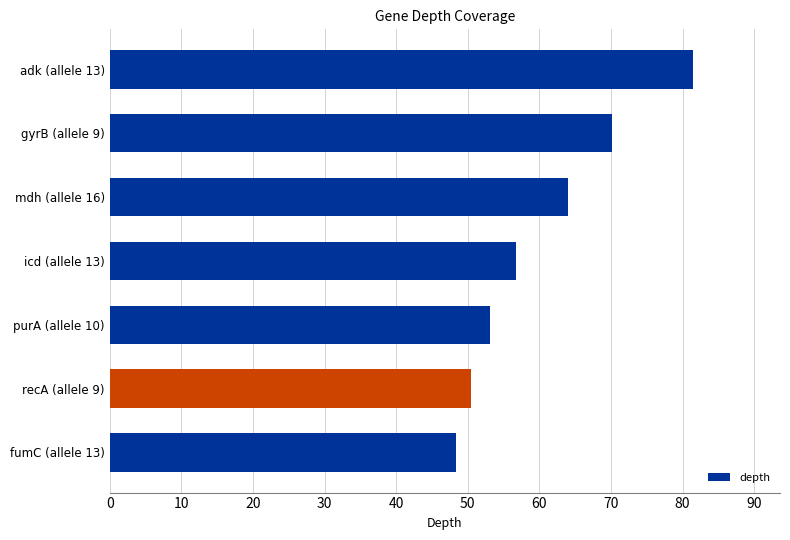

What is the difference between the second highest and minimum values?

21.7